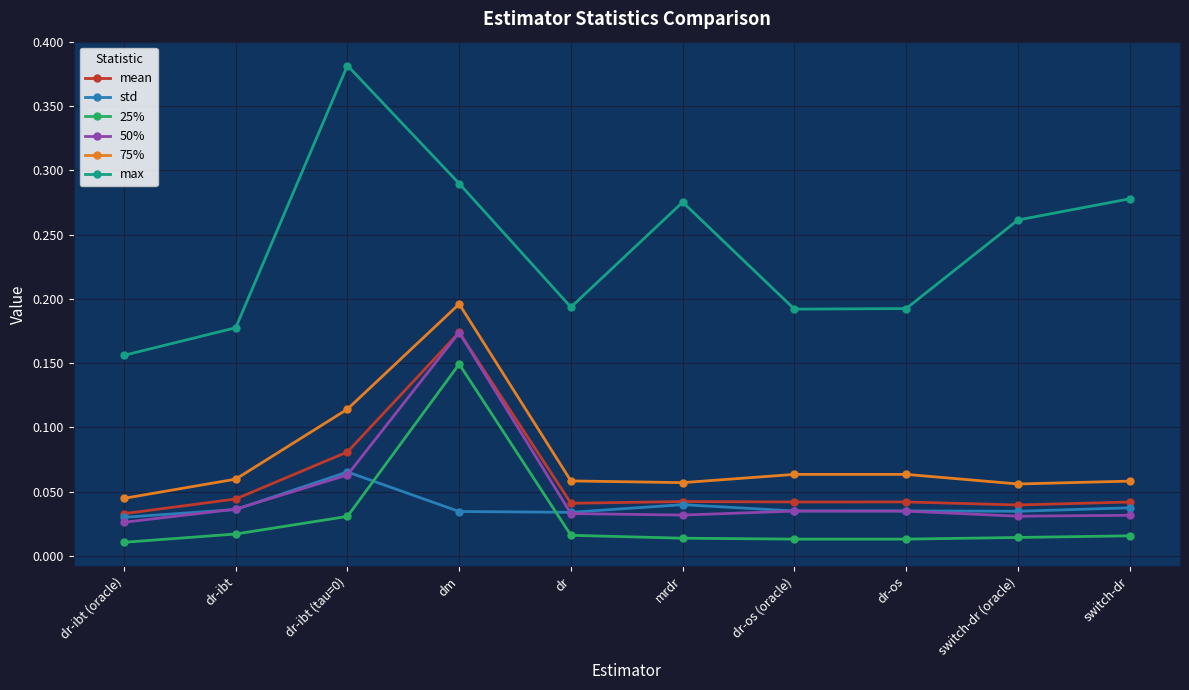

At which category does max reach its first local valley?

dr